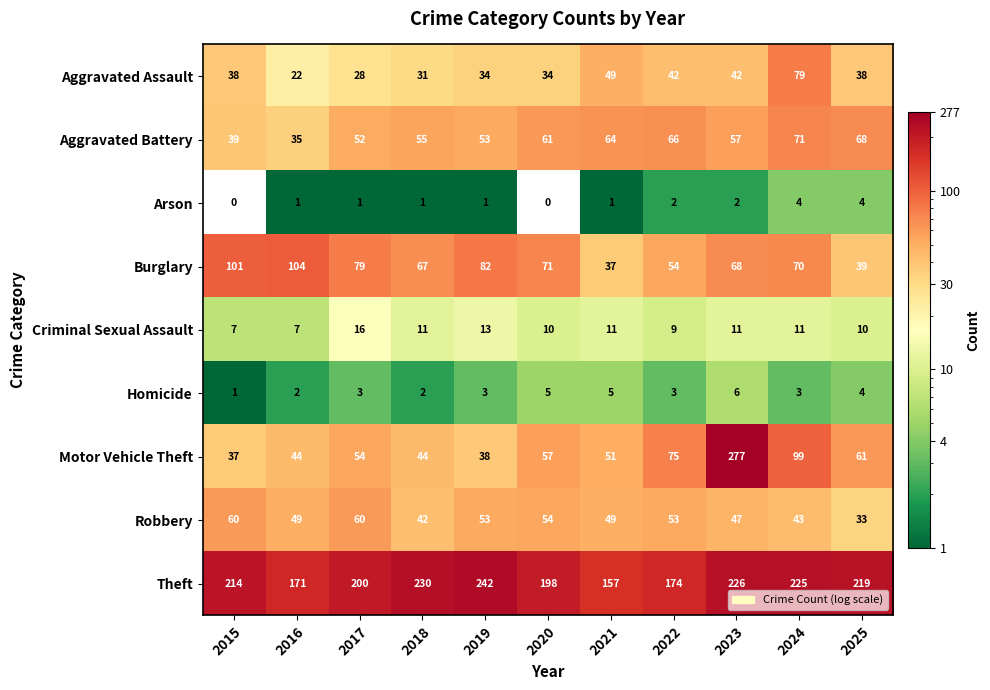

What is the total value across all series at 2017?

493